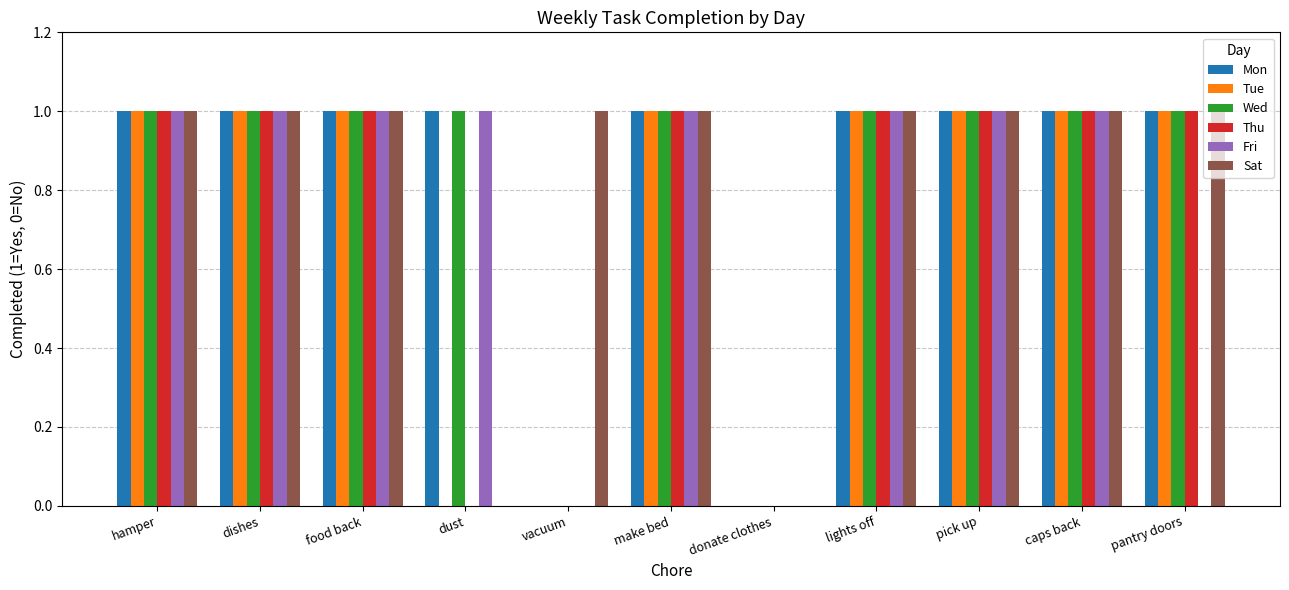

What is the sum of the Fri values at make bed and pick up?

2